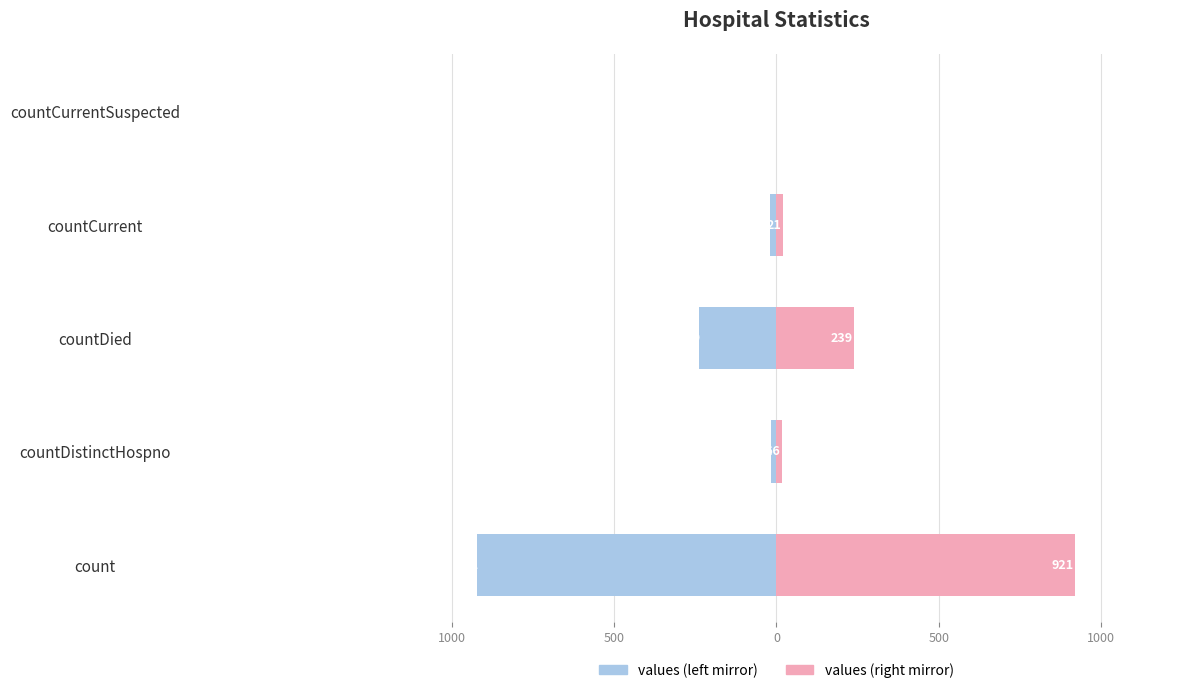

Are the bars grouped side by side (vs. stacked)?

Yes